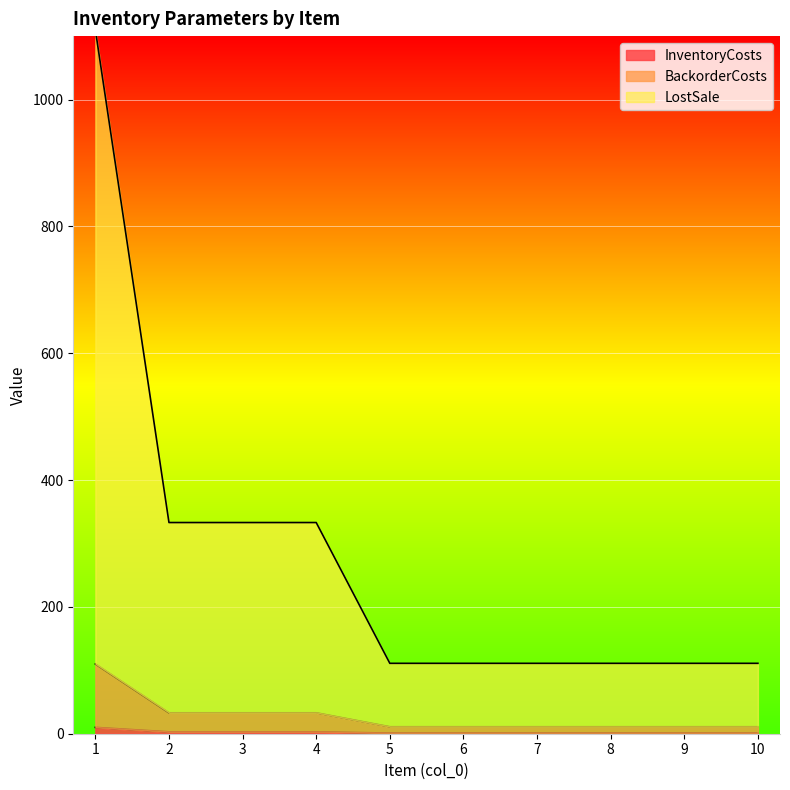

True or false: InventoryCosts has a value of 1 at 9.

True